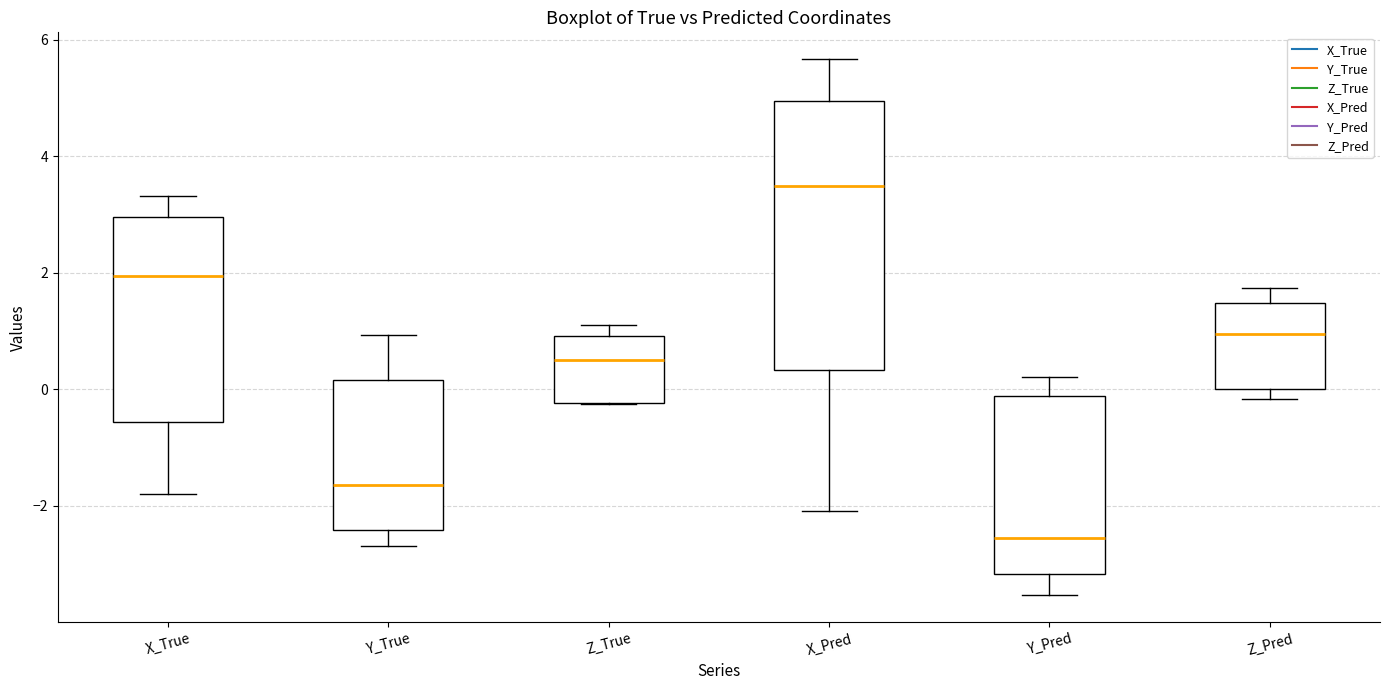

Which box is the tallest, from its lower edge to its upper edge?

X_Pred